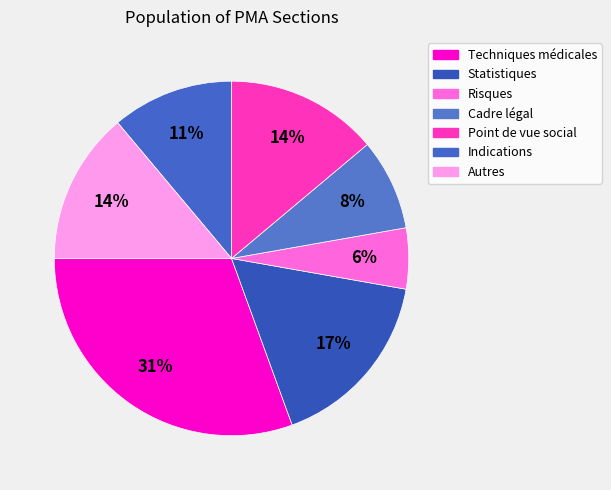

How many segments does this pie chart have?

7